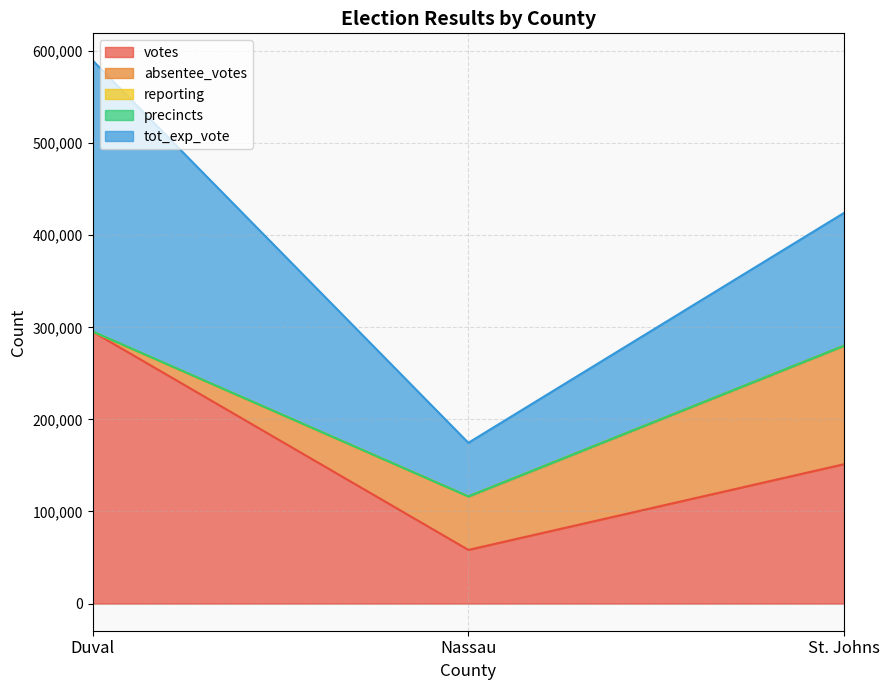

What is the label of the 2nd point from the right?

Nassau